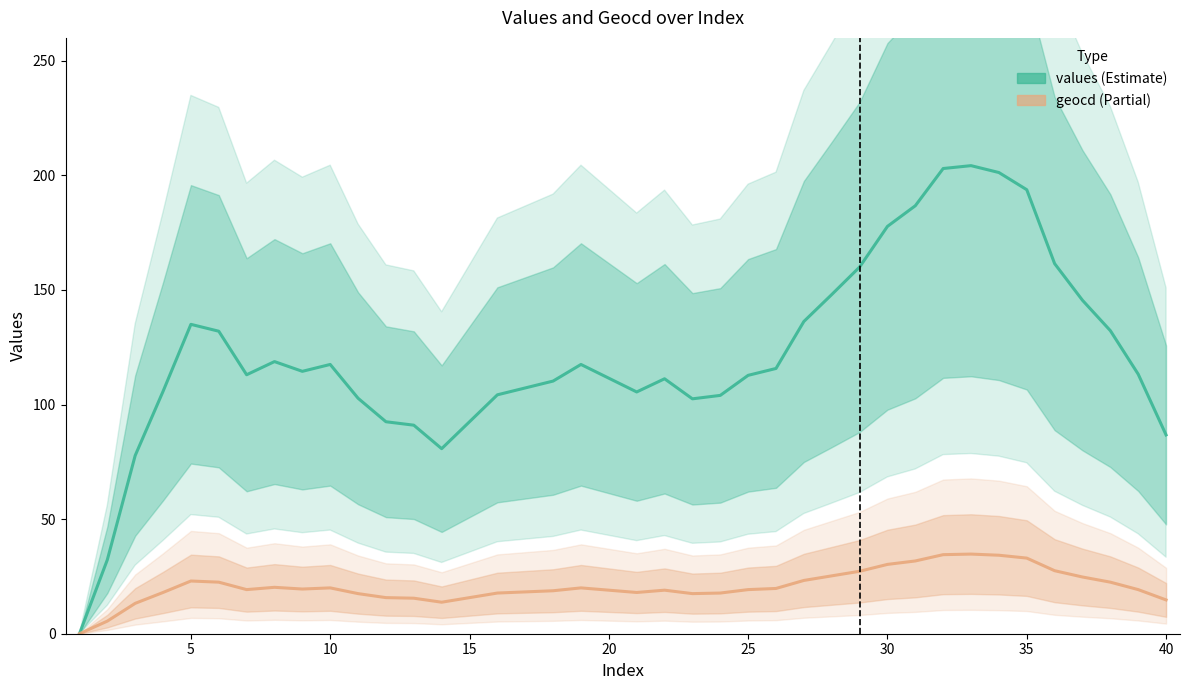

What is the value of the geocd point at the 27th from the left?

23.2